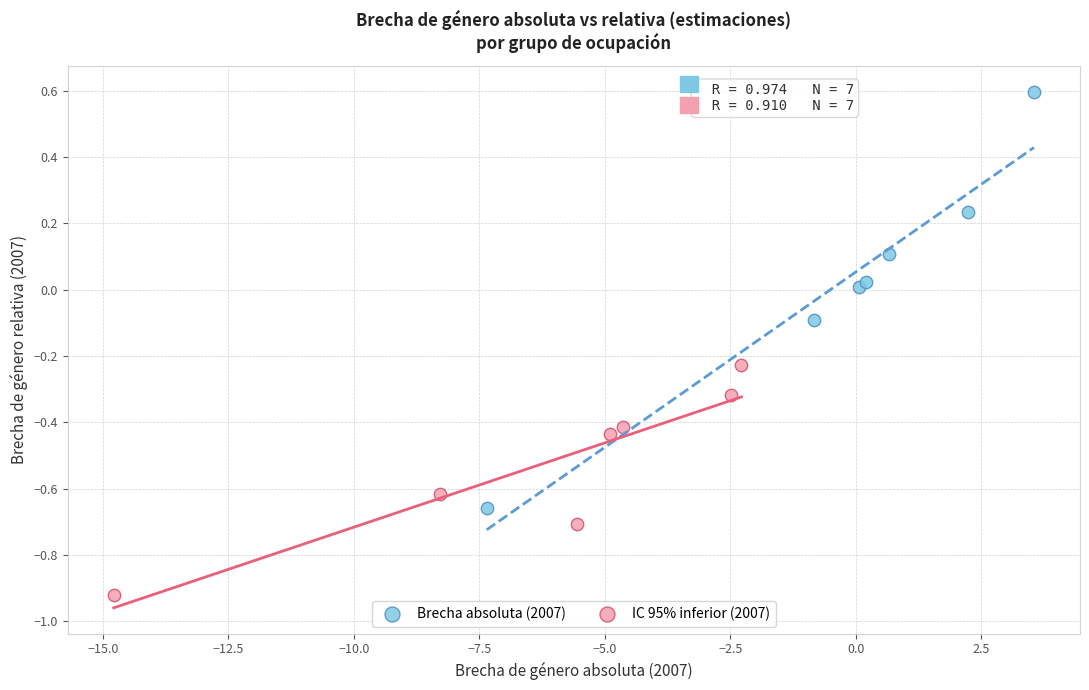

Which series contains the highest Y value?

Brecha absoluta (2007)